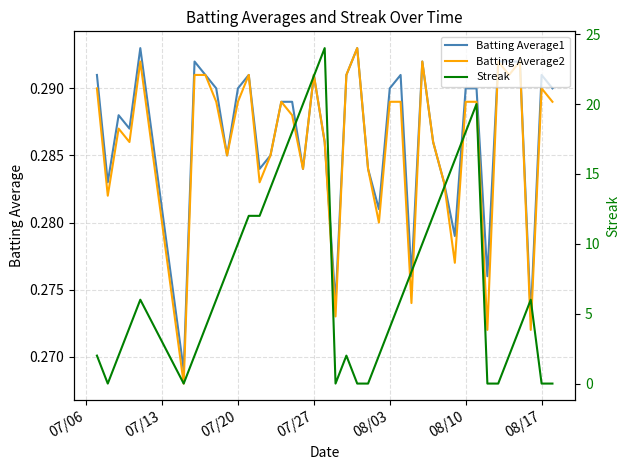

True or false: Streak has more than 0 points higher than both neighbors.

True